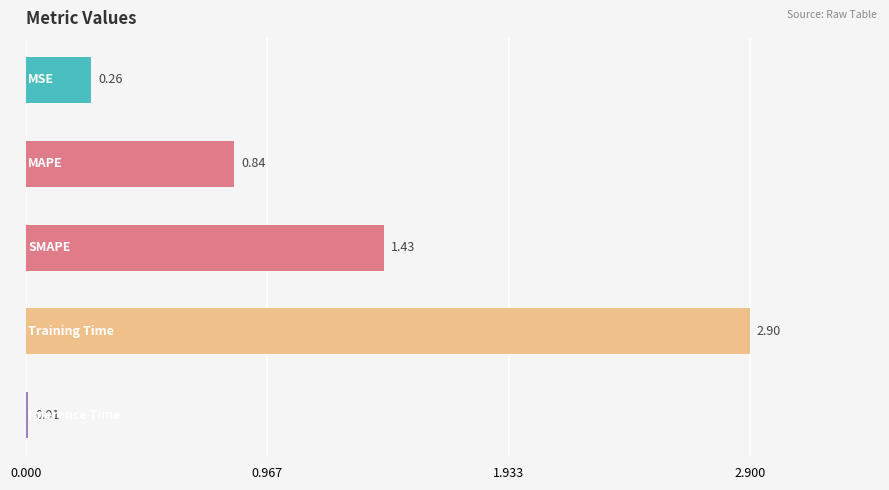

What is the difference between the maximum and minimum values?

2.9